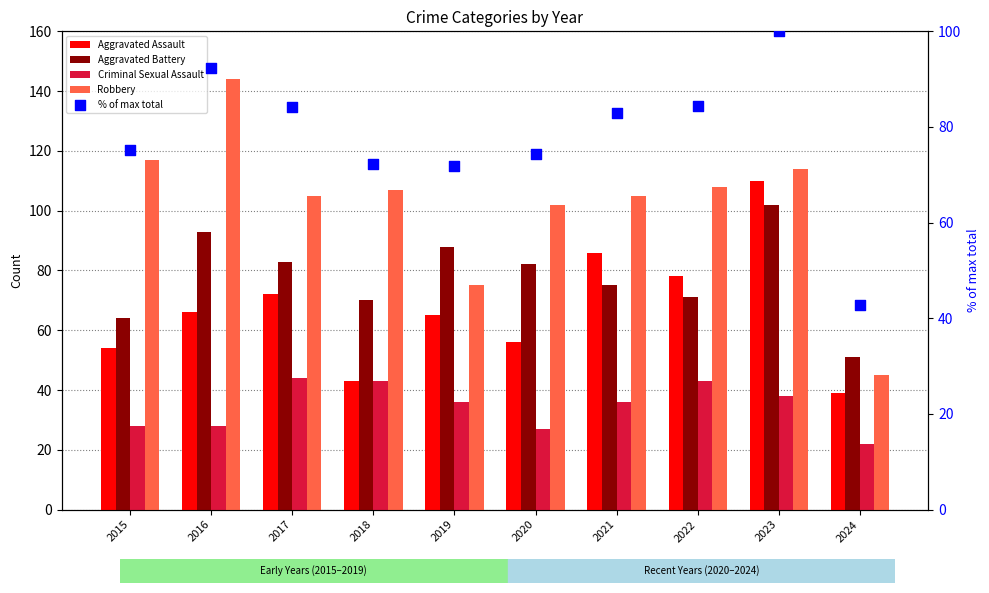

Is the value of Criminal Sexual Assault at 2017 greater than the value of Aggravated Assault at 2024?

Yes